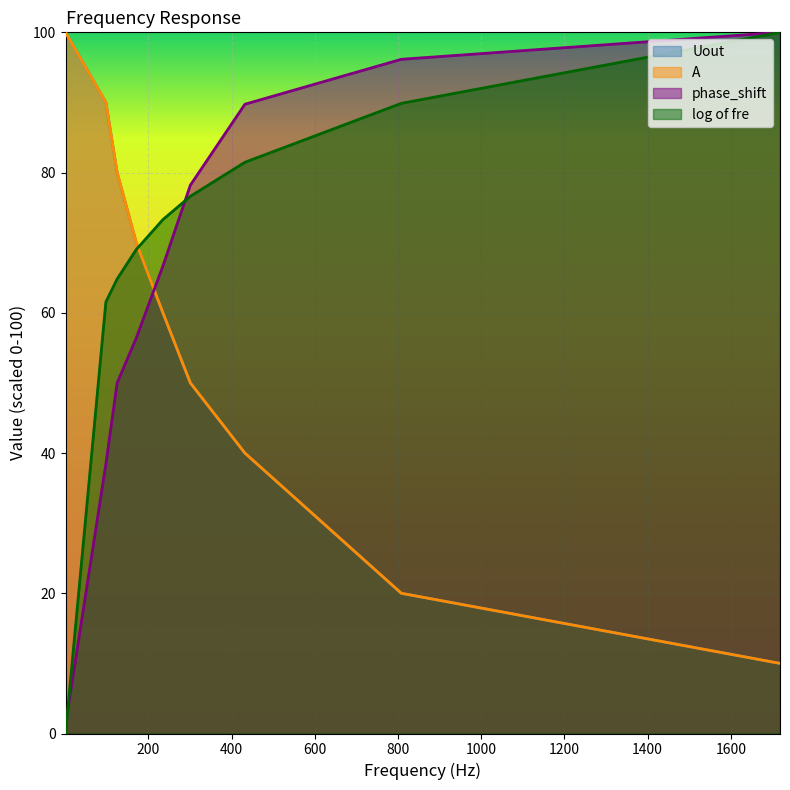

Rank the series at 125 from highest to lowest value.

Uout, A, log of fre, phase_shift